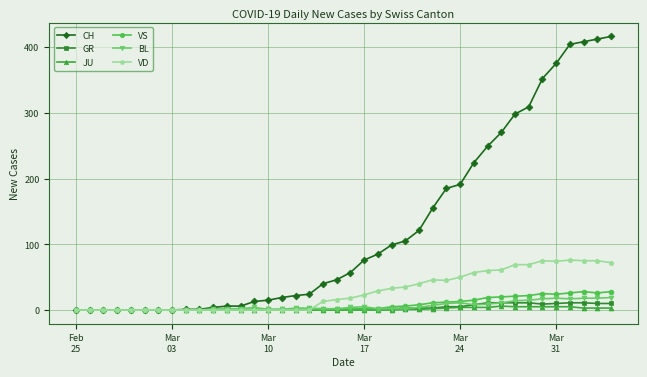

Which series has the largest range (max minus min)?

CH